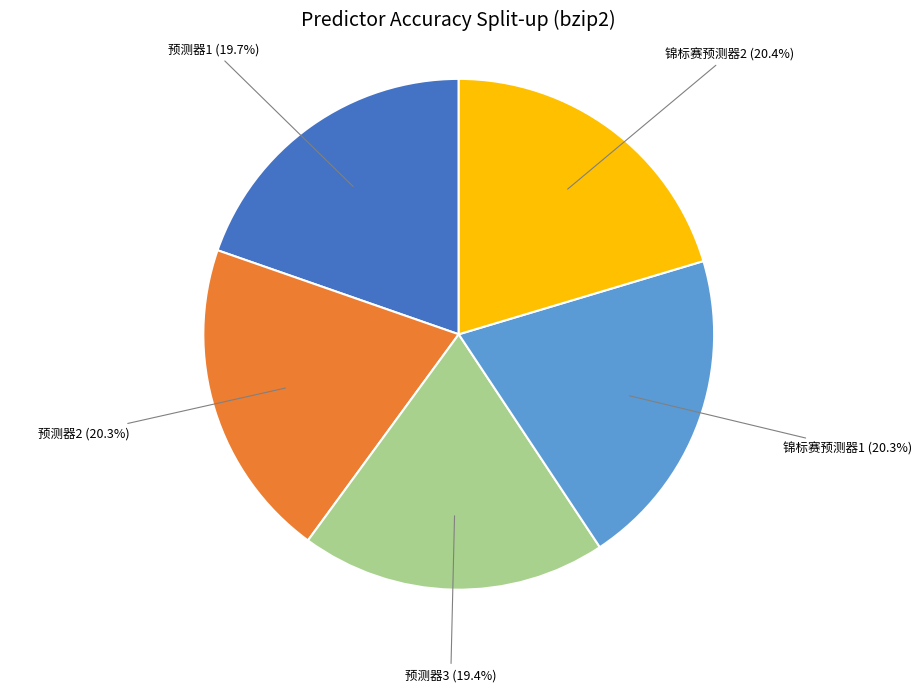

Is there any slice that represents more than half of the pie?

No